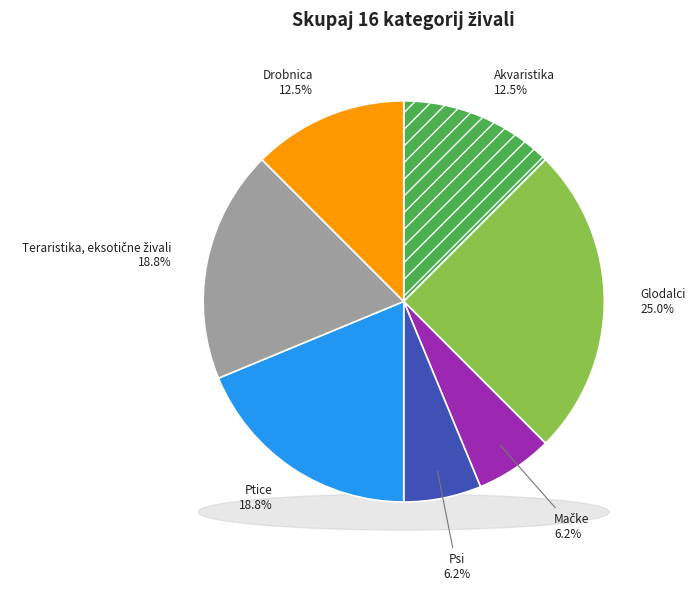

To the nearest percent, what is the difference between the largest and smallest slice percentages?

19%